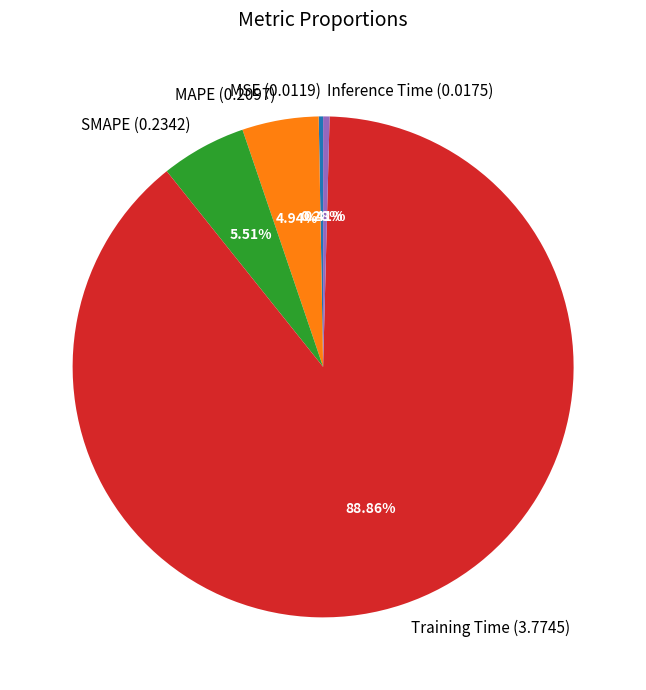

Is there a majority slice in this chart?

Yes